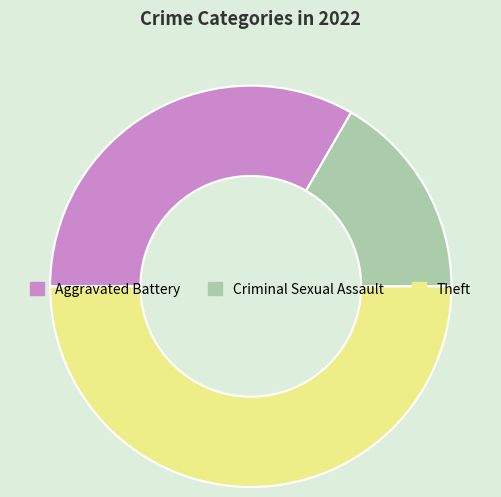

Which category has the biggest portion of the pie?

Theft